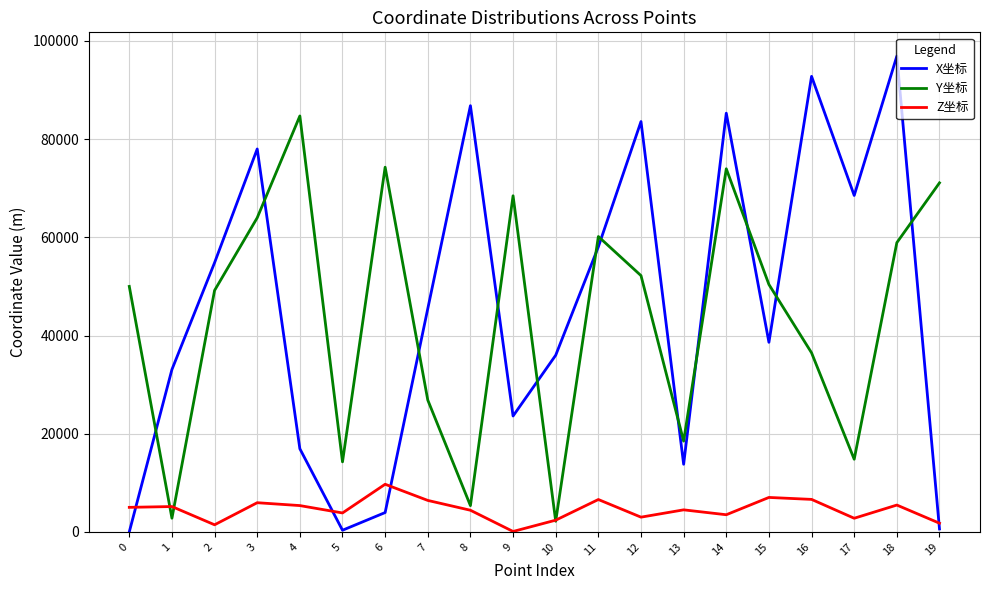

Which series has the largest range (max minus min)?

X坐标